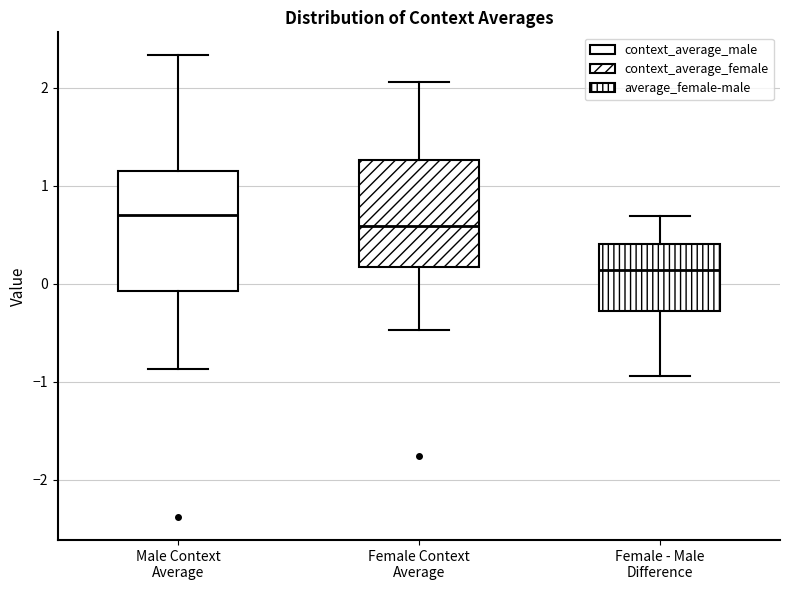

Reading left to right, transcribe this box plot: for each box, give where its median line is, the range the box spans, and where its two whiskers end, as read against the y-axis. The values are not printed on the chart, so give them approximately, as read against the axis.

Male Context Average: median 0.7, box -0.1 to 1.1, whiskers -0.9 to 2.3
Female Context Average: median 0.6, box 0.2 to 1.3, whiskers -0.5 to 2.1
Female - Male Difference: median 0.1, box -0.3 to 0.4, whiskers -0.9 to 0.7